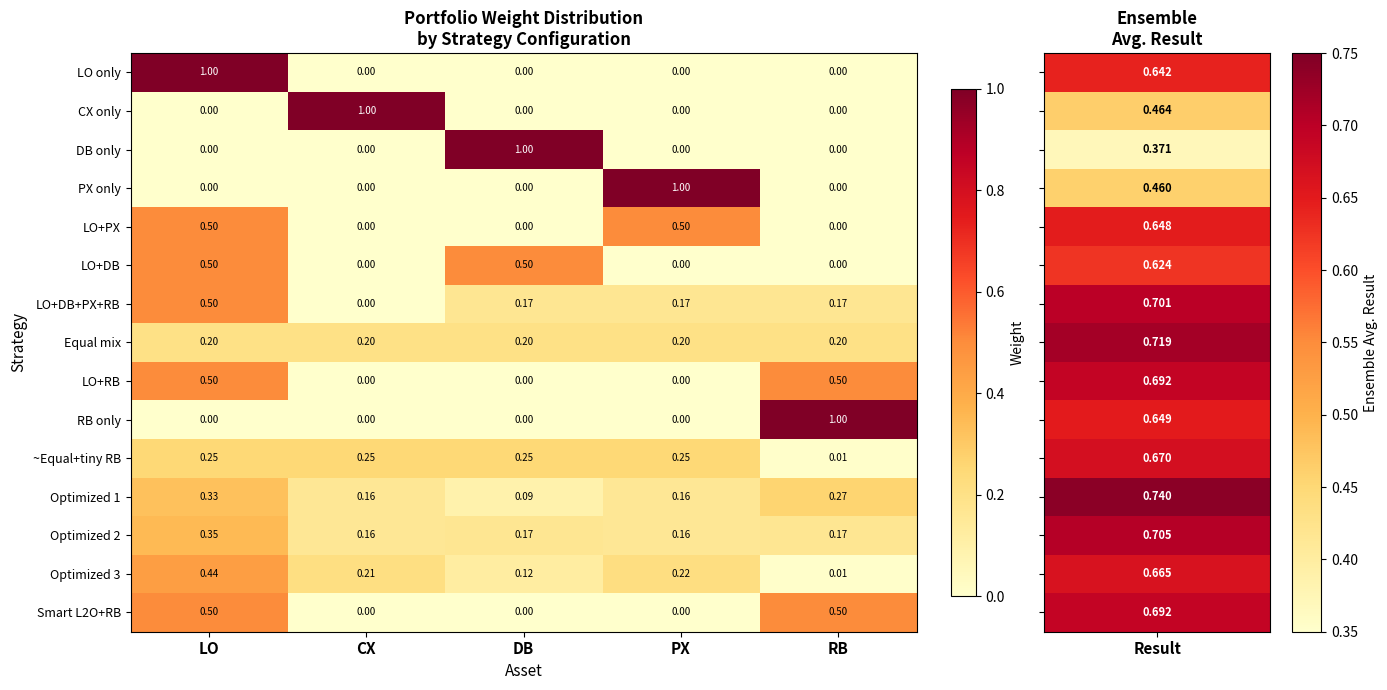

At which category is the sum across all series the highest?

LO